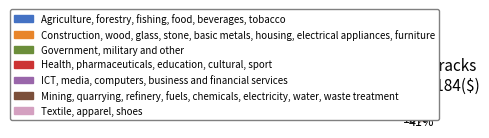

Does any single category account for the majority?

No